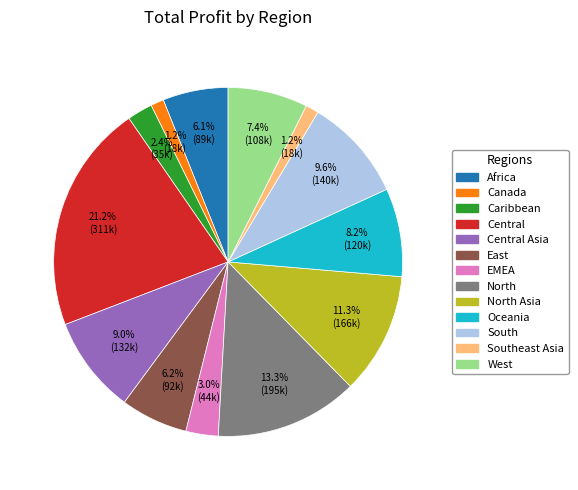

What is the largest slice in the pie chart?

Central